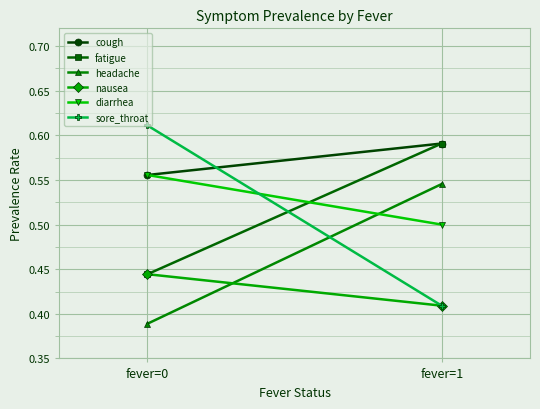

Which has a higher value, fever=0 or fever=1?

fever=1